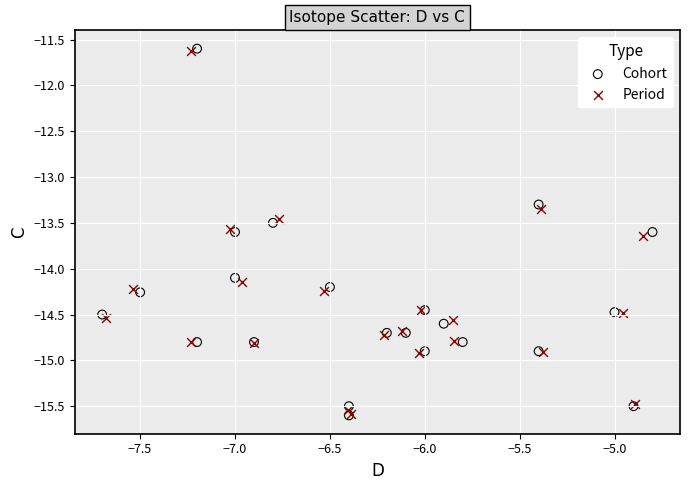

What are all the series names shown in the legend?

Cohort, Period